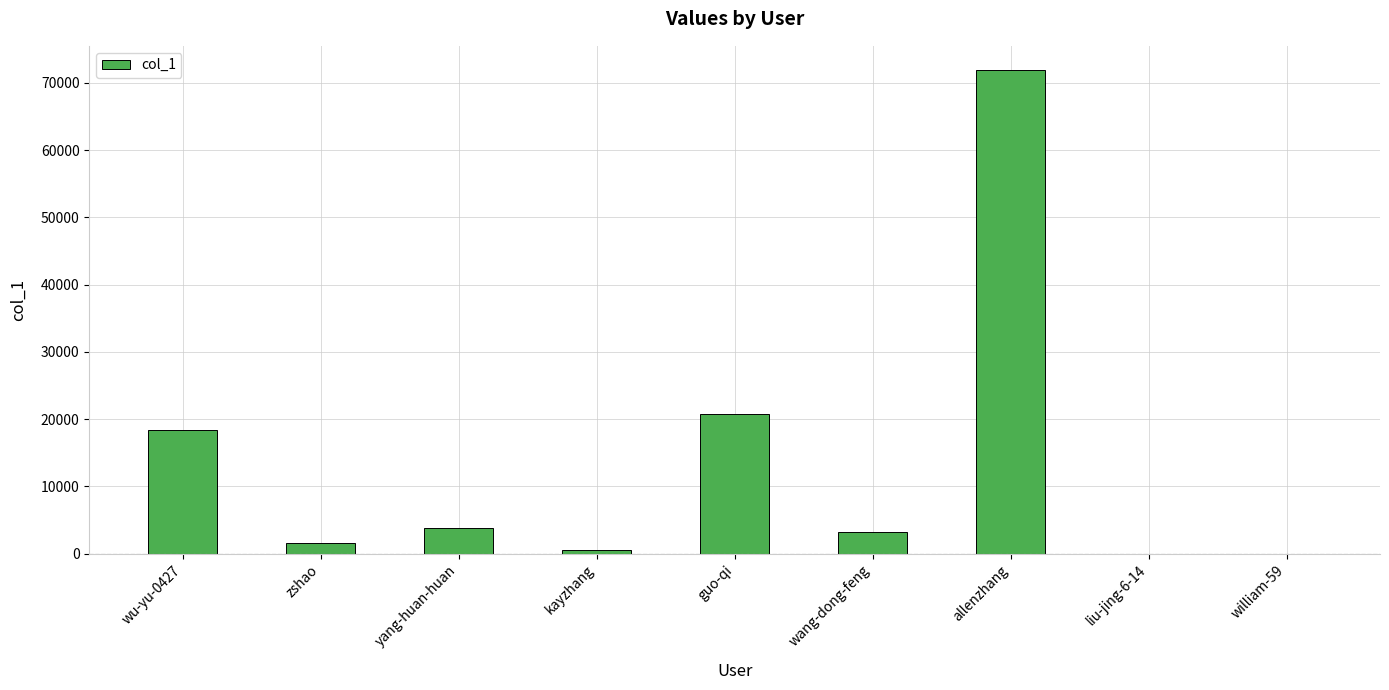

At which label is the value closest to 35961?

guo-qi